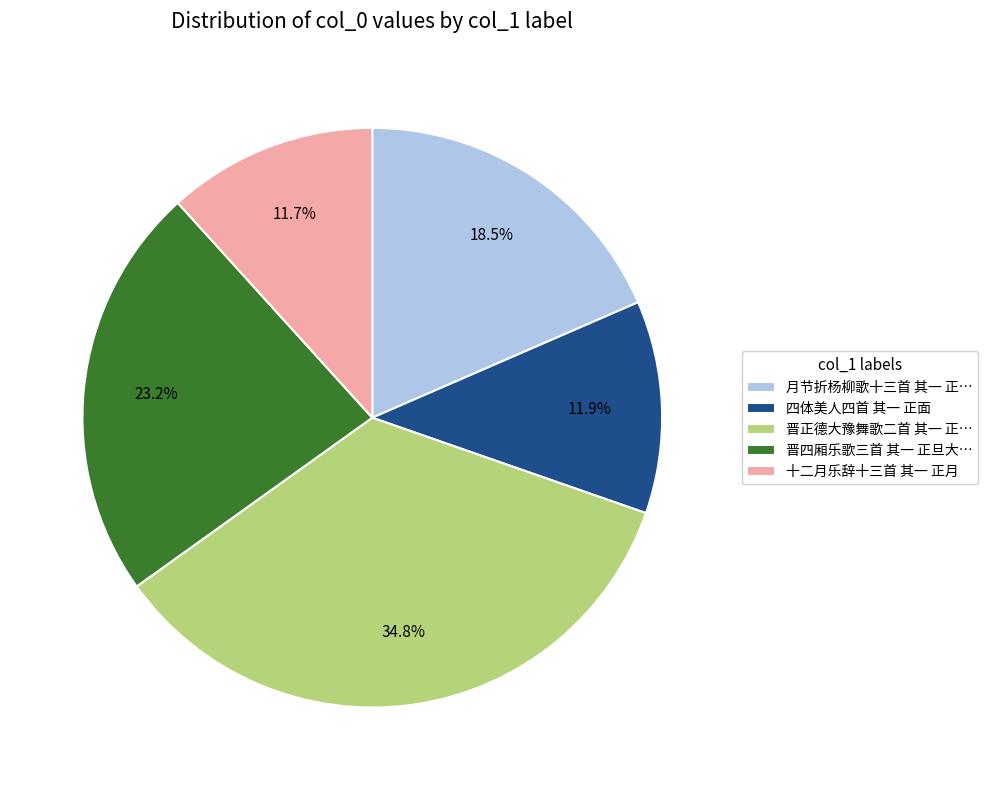

Does any single category account for the majority?

No